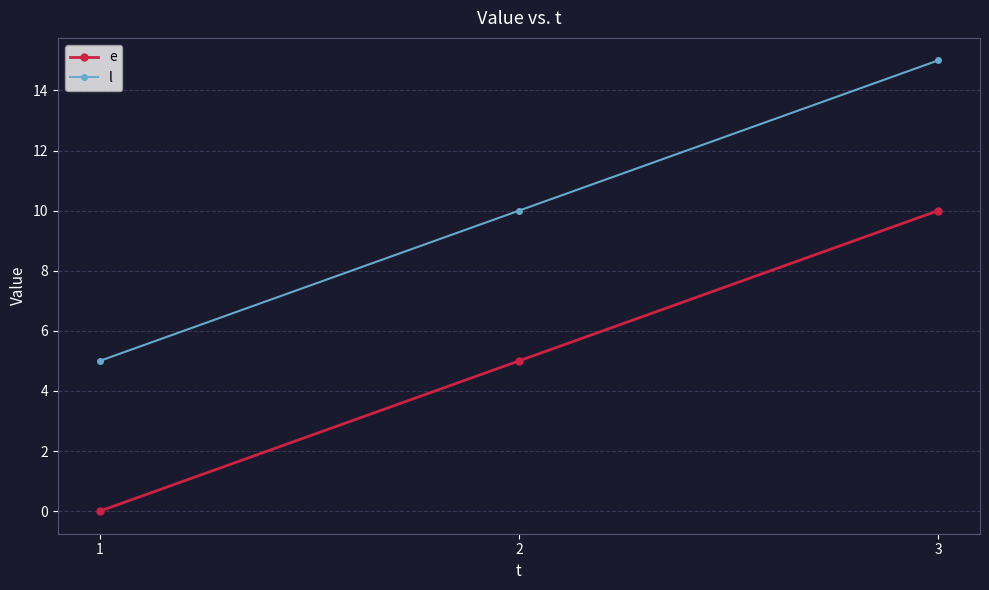

Which series has the largest total across all categories?

l